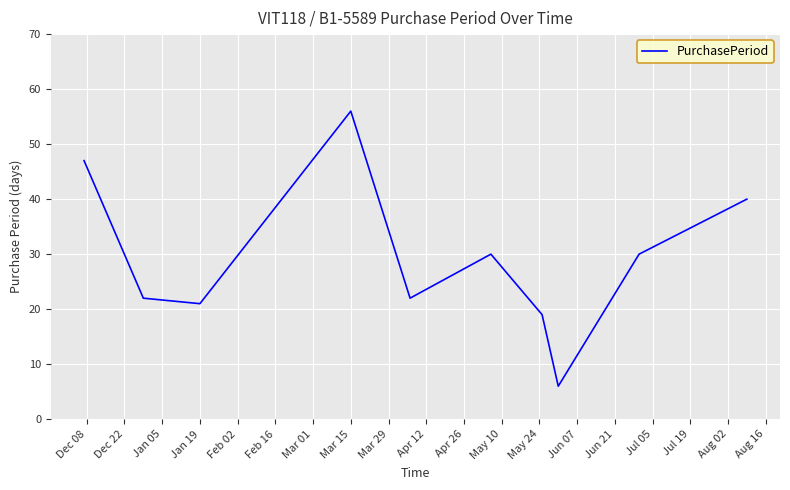

How many interior local valleys (lower than both neighbors) does the data have?

3